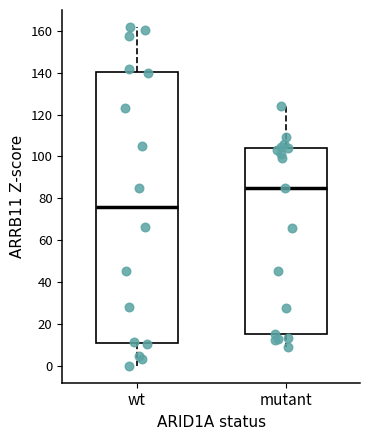

Reading left to right, transcribe this box plot: for each box, give where its median line is, the range the box spans, and where its two whiskers end, as read against the y-axis. The values are not printed on the chart, so give them approximately, as read against the axis.

wt: median 76, box 10 to 140, whiskers 0 to 162
mutant: median 86, box 14 to 104, whiskers 8 to 124